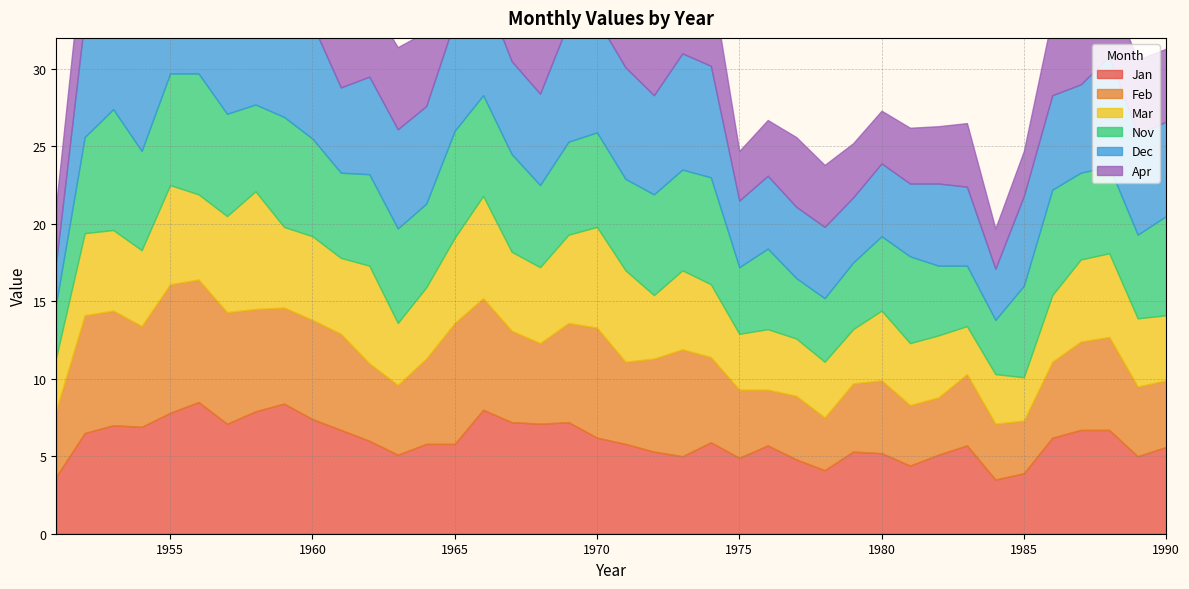

Which has a higher value, 1972 or 1984?

1972